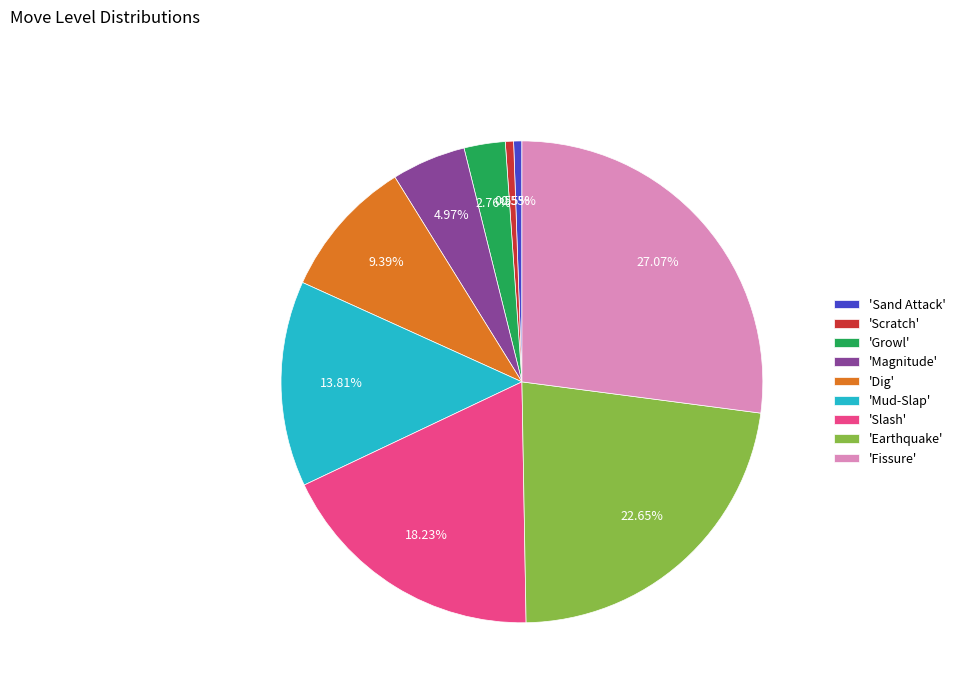

Is there any slice that represents more than half of the pie?

No